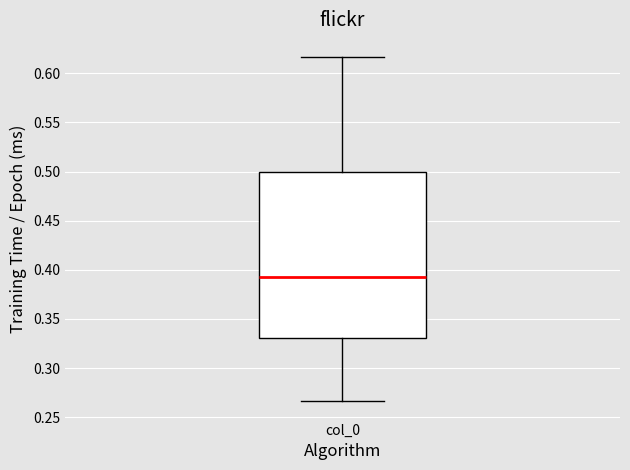

Read this box plot against the y-axis: the position of the median line, the range covered by the box, and the ends of both whiskers. The values are not printed on the chart, so give them approximately, as read against the axis.

median 0.395, box 0.330 to 0.500, whiskers 0.265 to 0.615